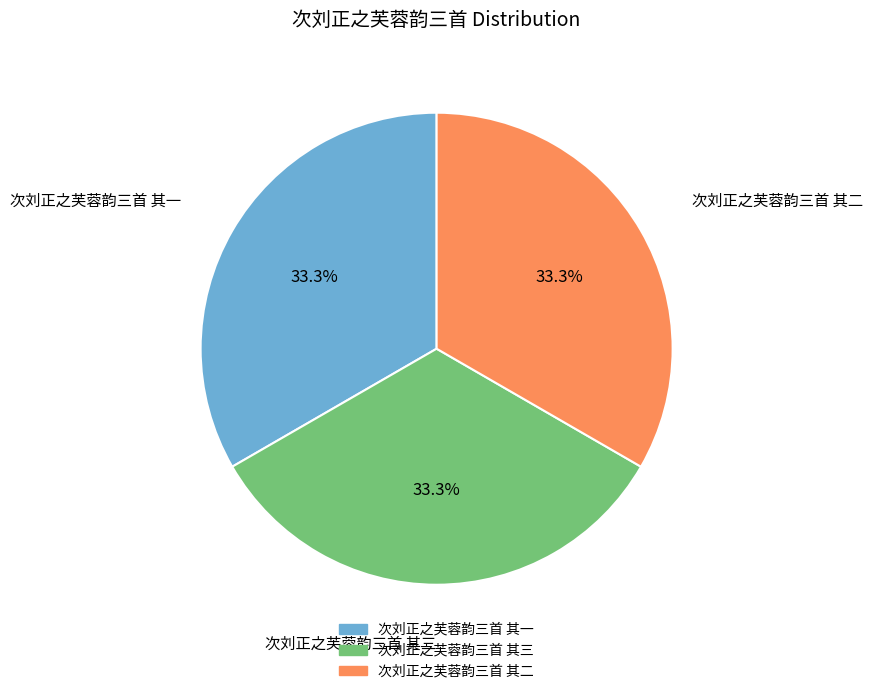

Combined, what portion of the pie is 次刘正之芙蓉韵三首 其二 and 次刘正之芙蓉韵三首 其三?

66.7%